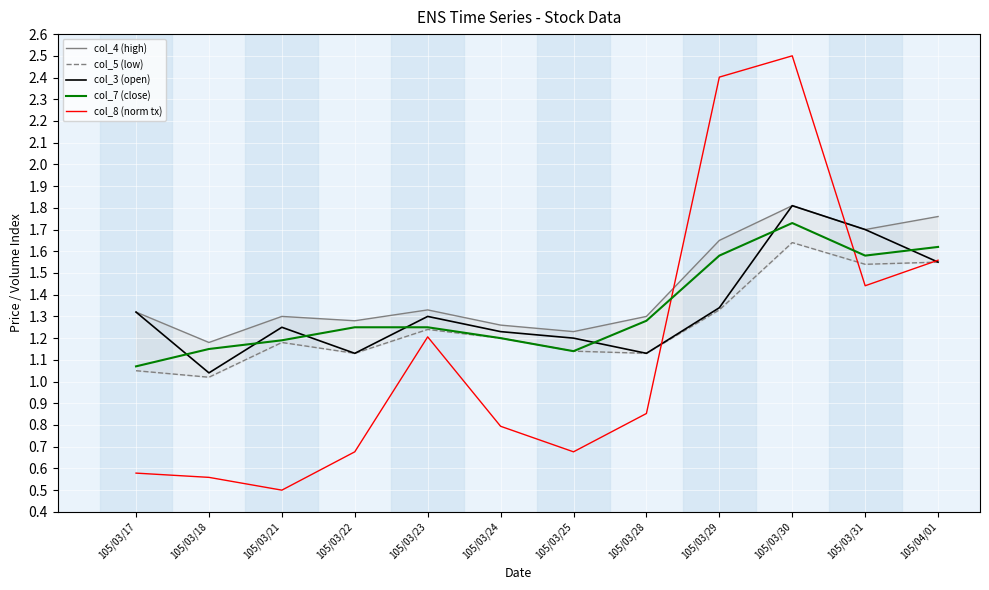

True or false: col_4 (high) and col_3 (open) cross at least once.

False